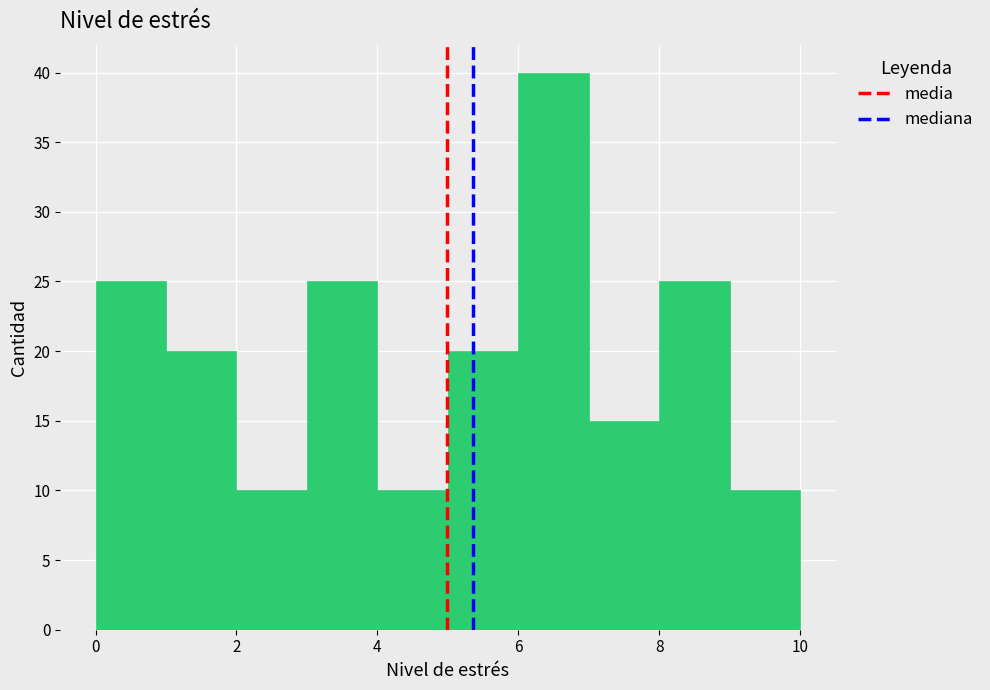

How tall is the bar that spans 2 to 3 on the x-axis? The values are not printed on the chart, so give them approximately, as read against the axis.

10